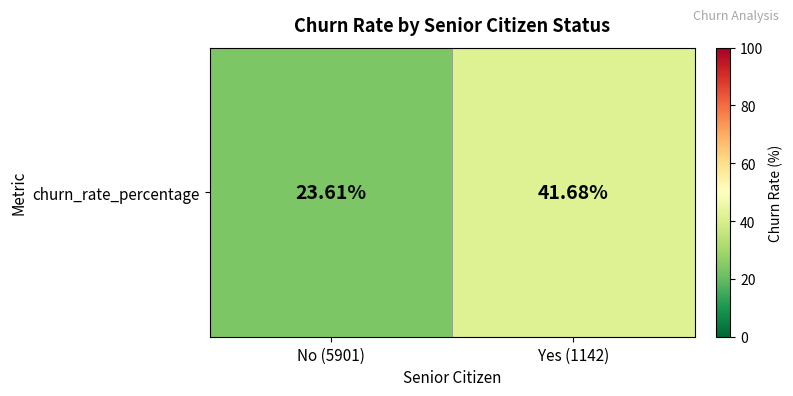

What is the maximum value shown in the chart?

41.7